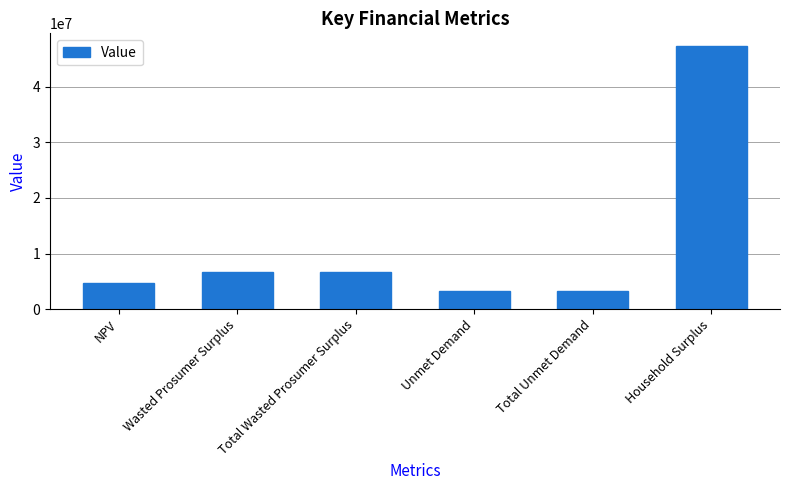

Which label corresponds to the largest value in the chart?

Household Surplus